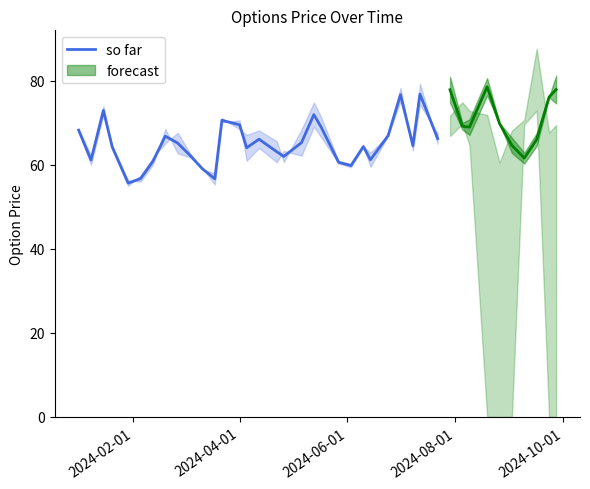

What is the lowest value of the so far series?

55.6